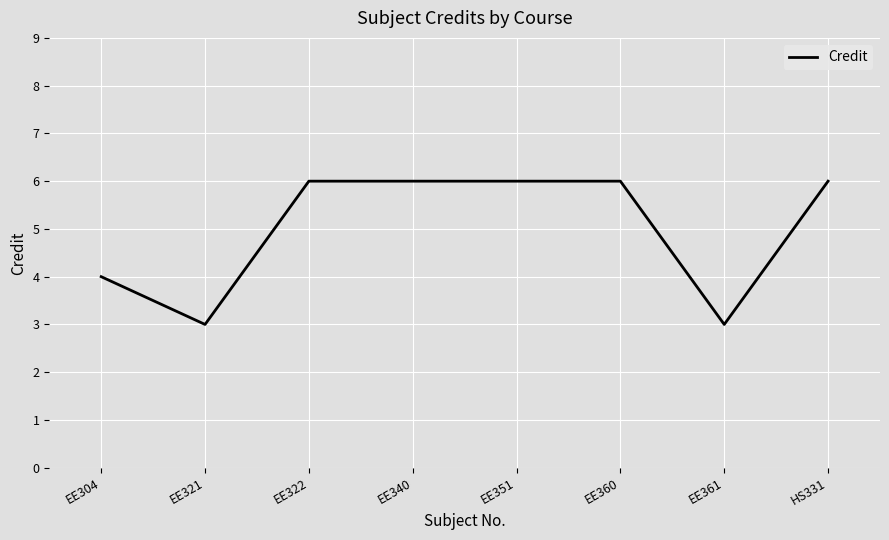

What is the change in value from EE340 to EE361?

-3